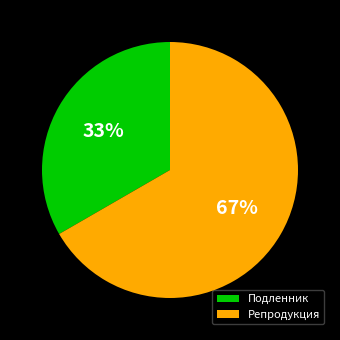

Approximately how many times larger is the value at Репродукция compared to Подленник?

2.0